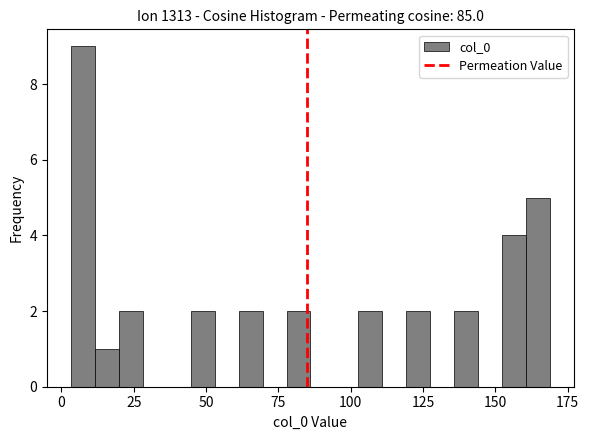

Read against the x-axis, roughly where is the centre of the tallest bar?

5